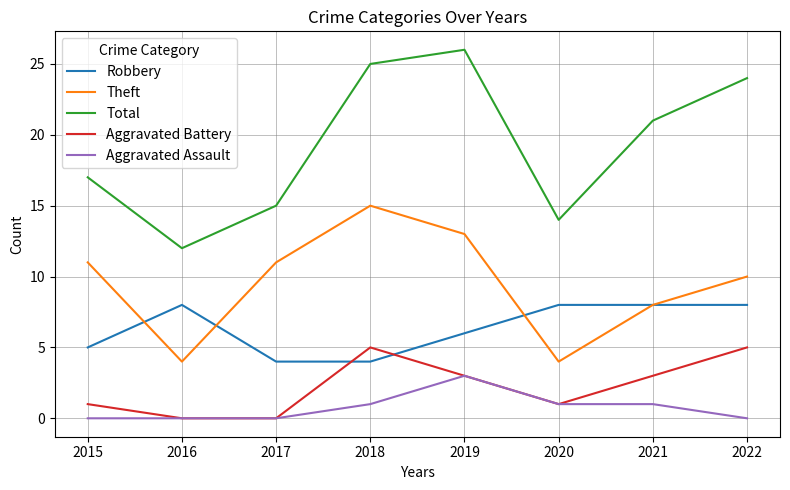

Which series has the largest total across all categories?

Total